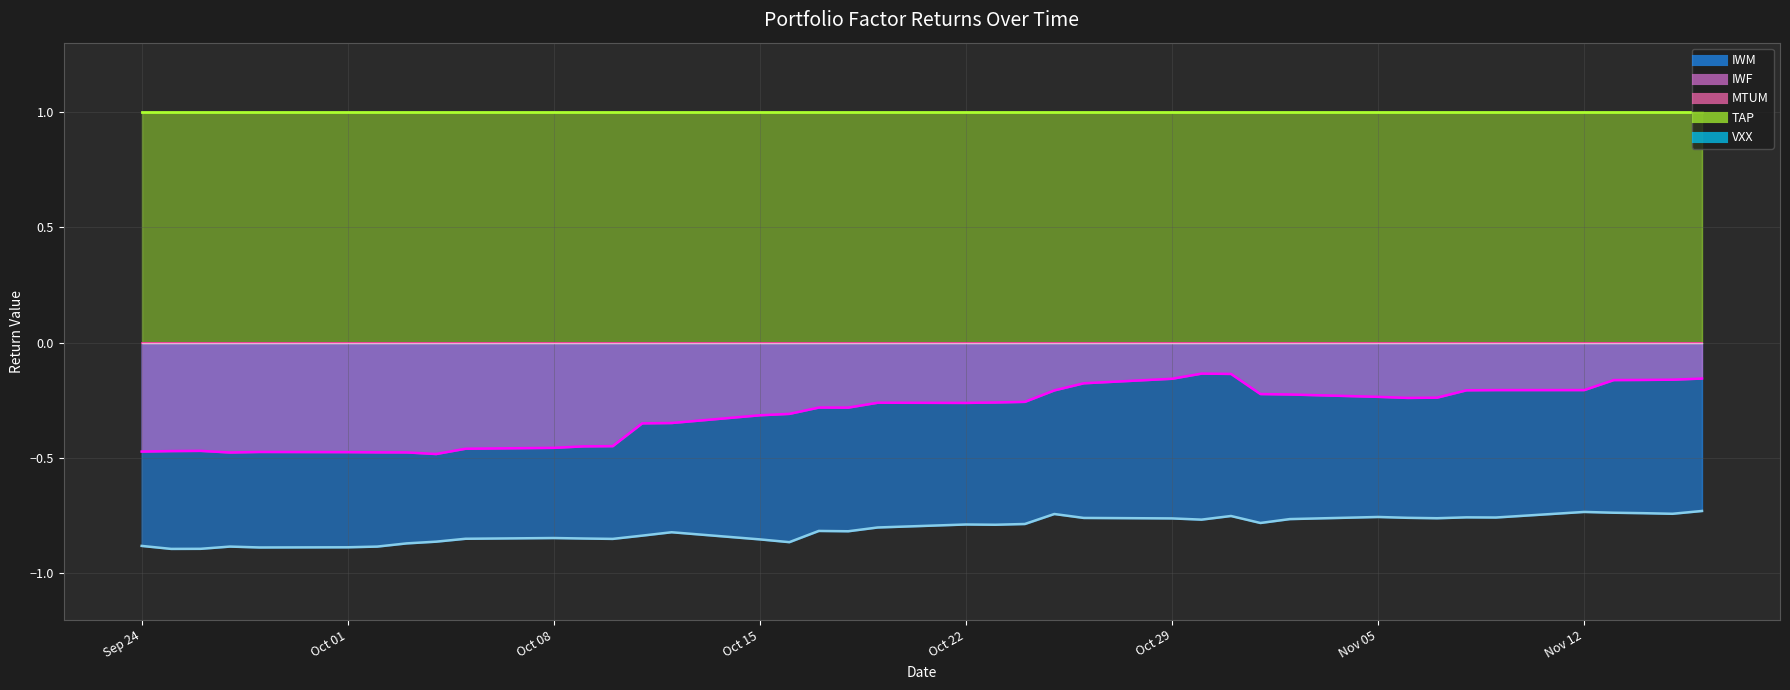

True or false: TAP and VXX cross at least once.

False